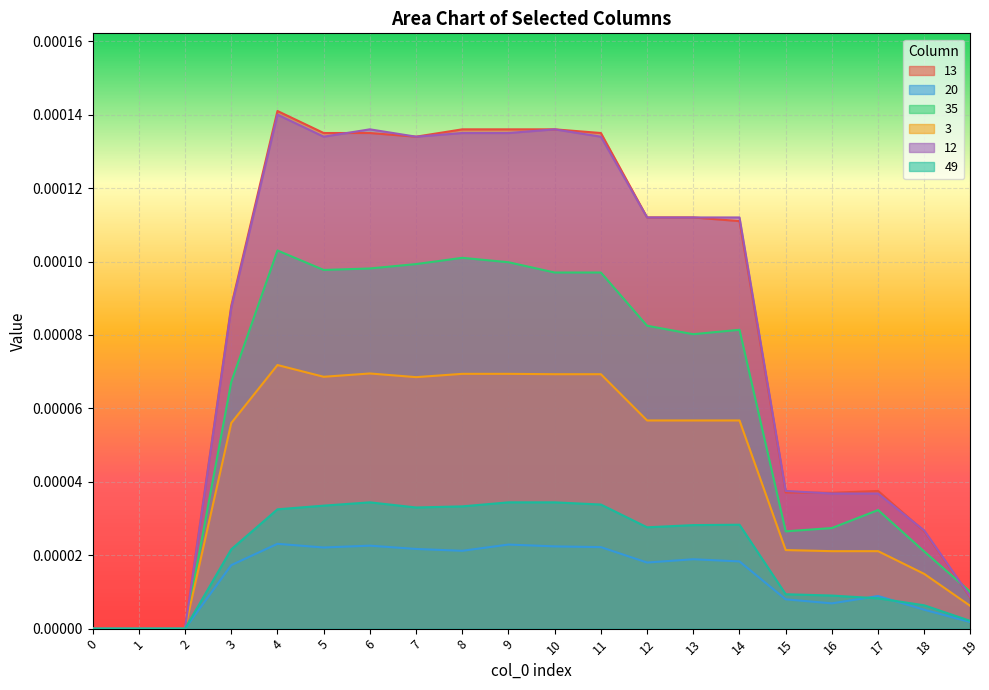

Is the value of 20 at 11 greater than the value of 35 at 16?

No